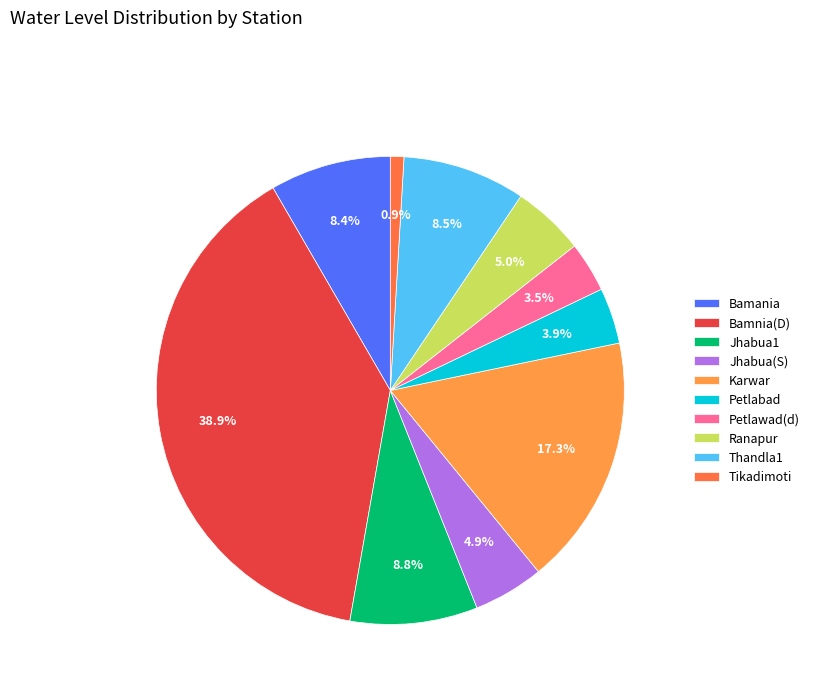

Count the number of slices in the pie.

10